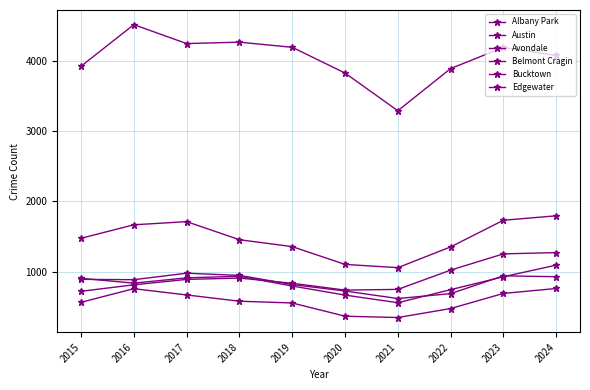

How many lines are shown in the chart?

6